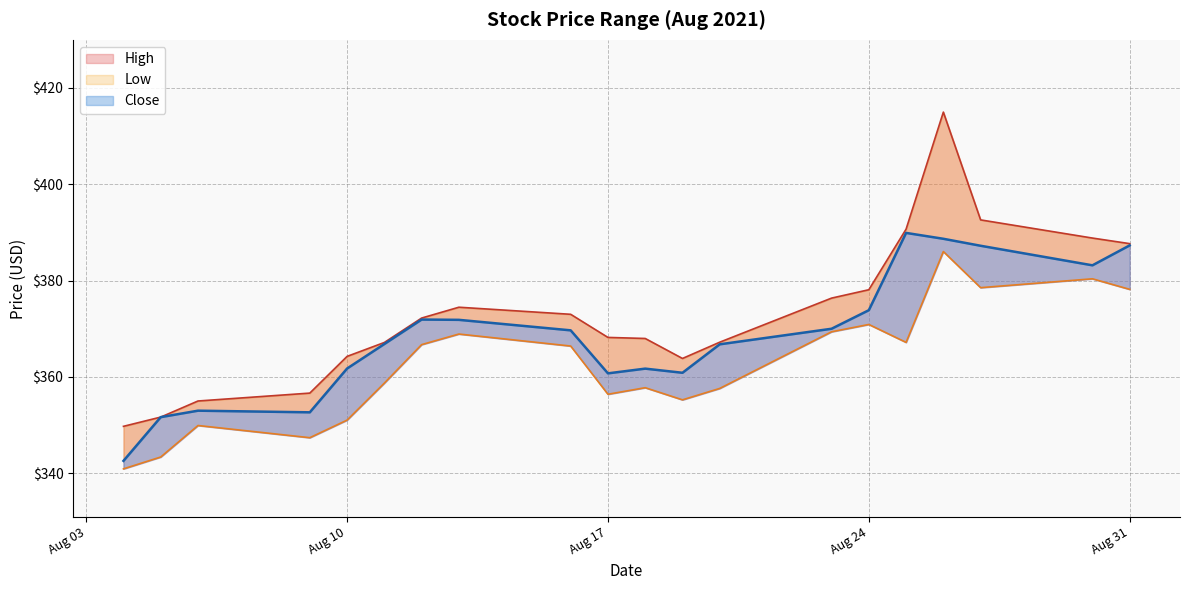

What is the difference between the maximum and minimum values in the Close series?

47.3